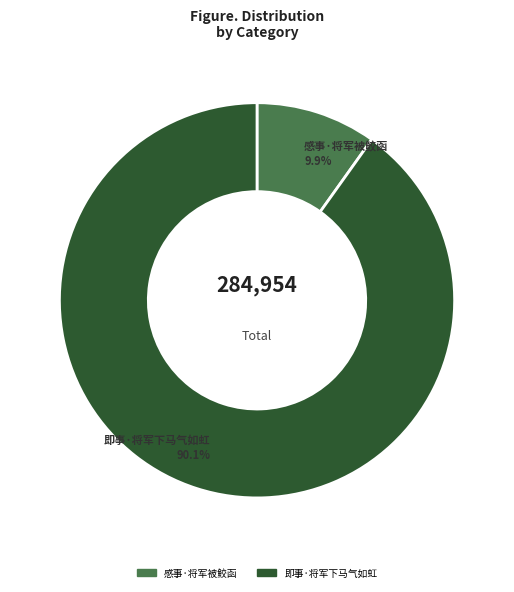

To the nearest percent, what is the difference between the 即事·将军下马气如虹 and 感事·将军被鲛函 slice percentages?

80%